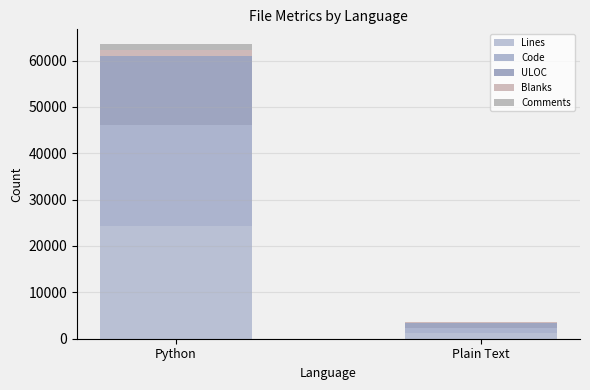

How many distinct data groups are displayed?

5